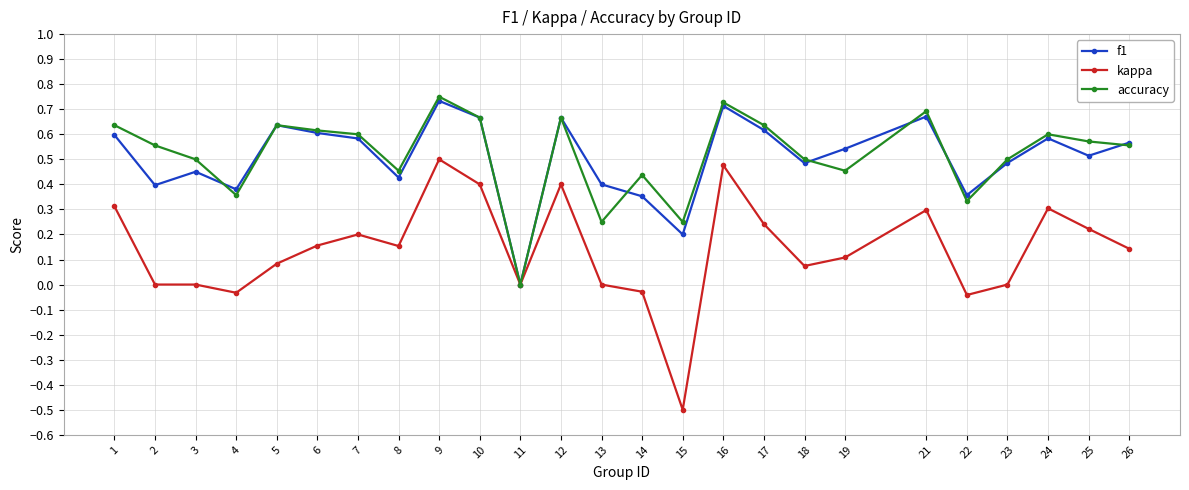

At which category does the chart reach its minimum across all series?

15